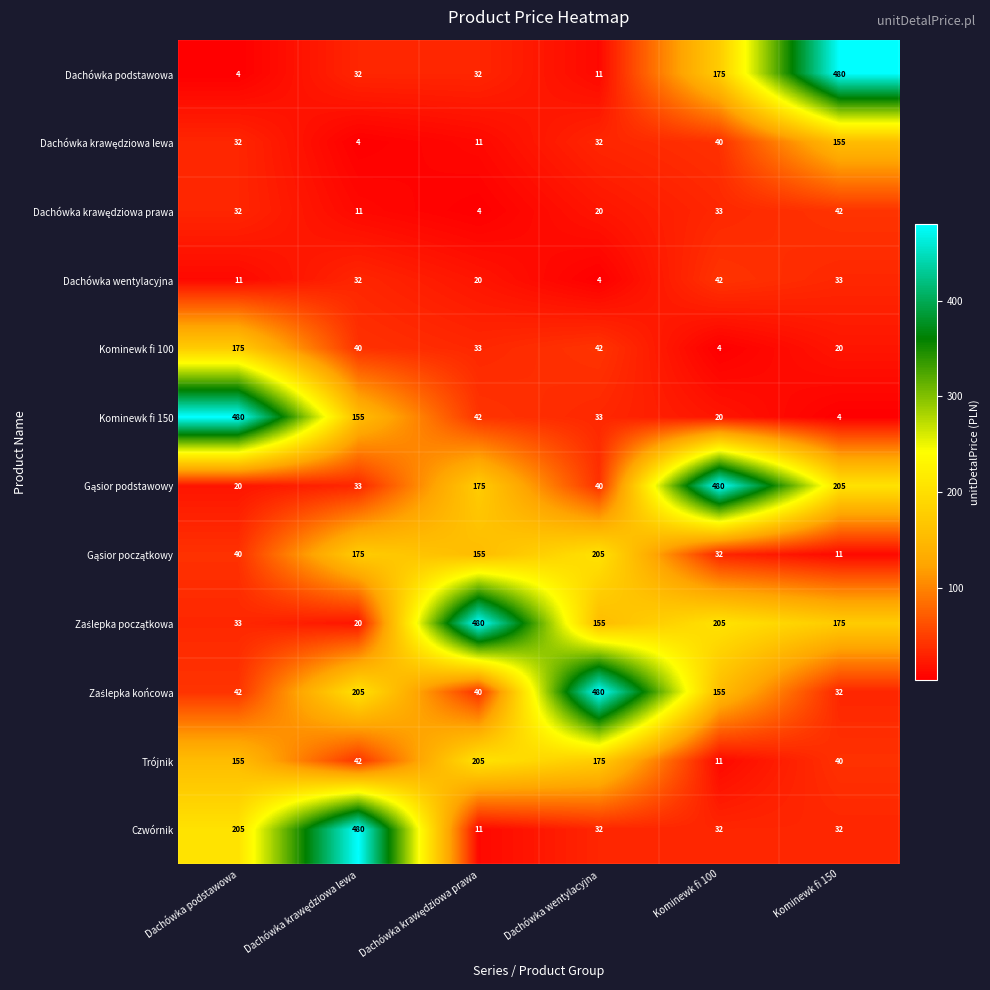

At how many categories does at least one series exceed 361?

6